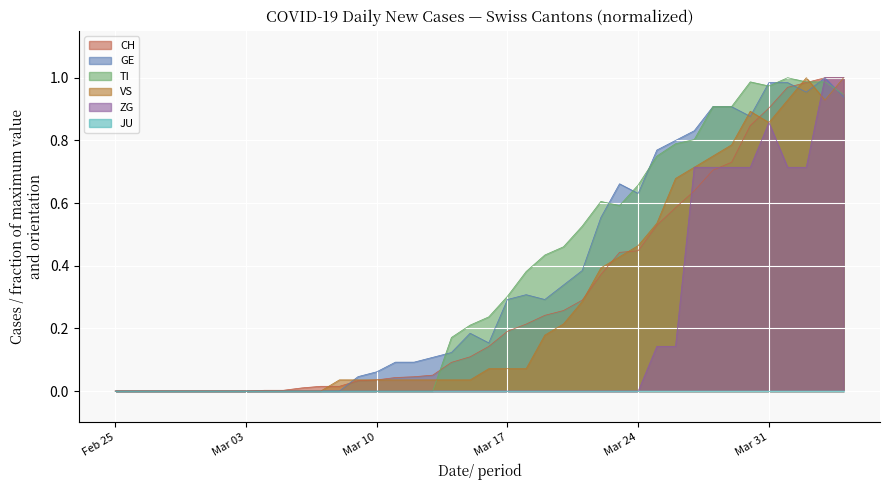

Is it true that VS equals 0.5 at Mar 31?

False